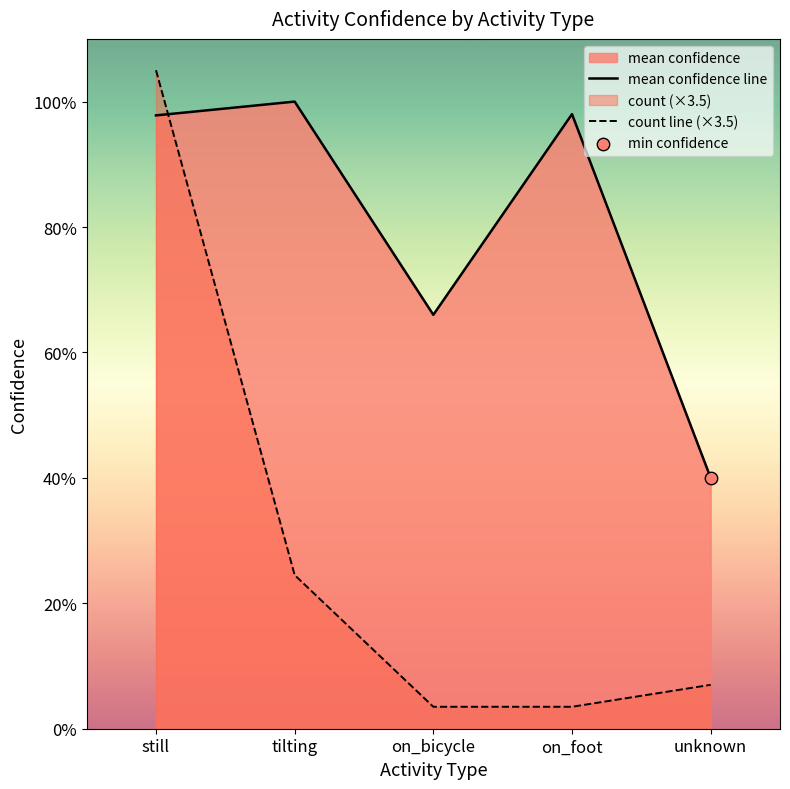

Which series has the largest total across all categories?

mean confidence line